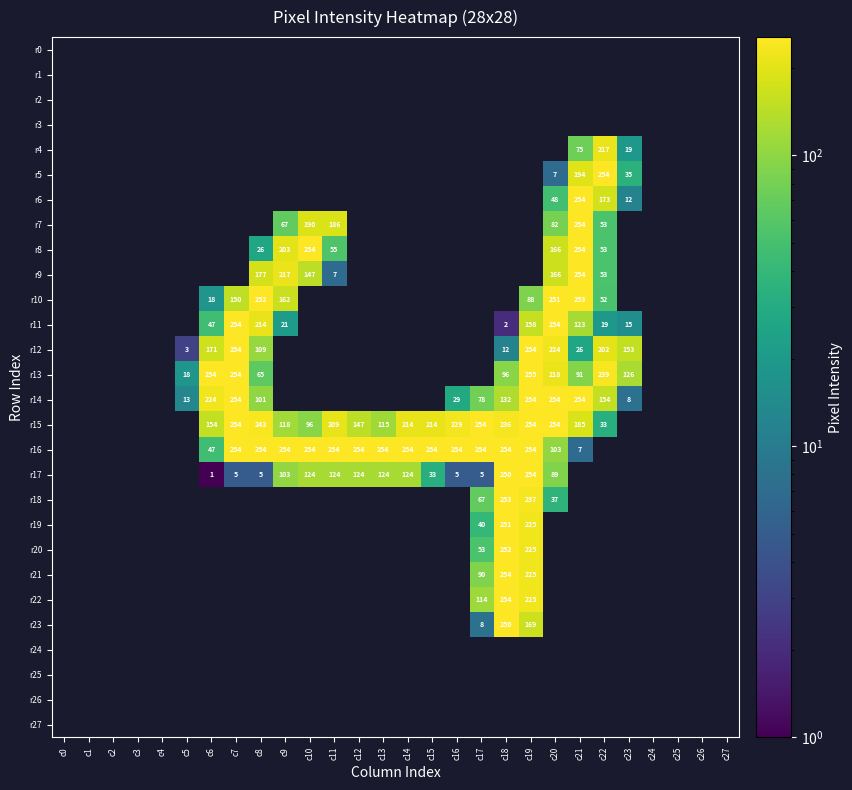

Between c6 and c14, which is larger?

c14